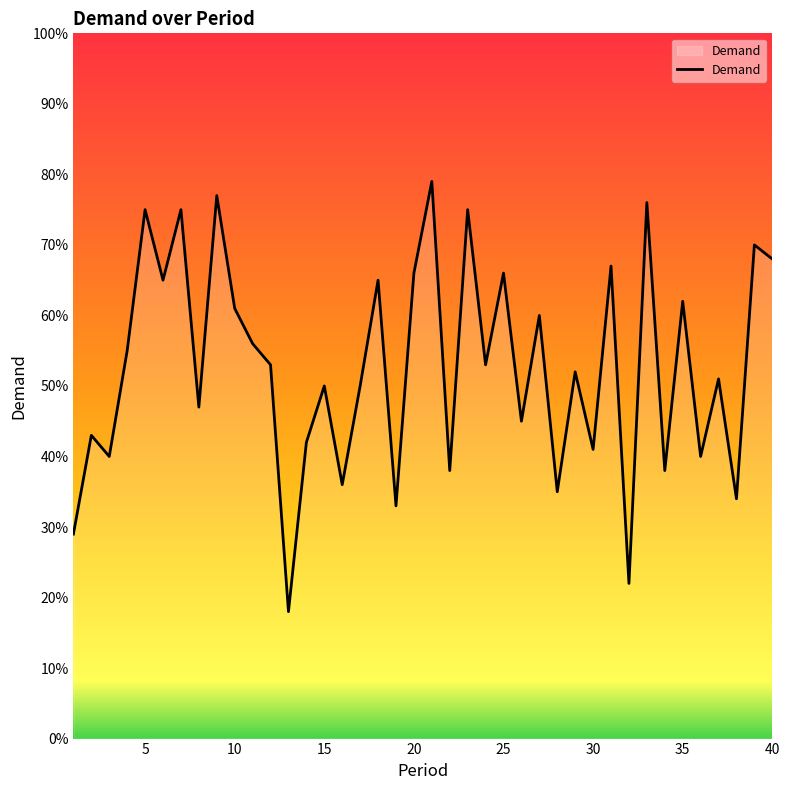

What is the sum of all values?

2108